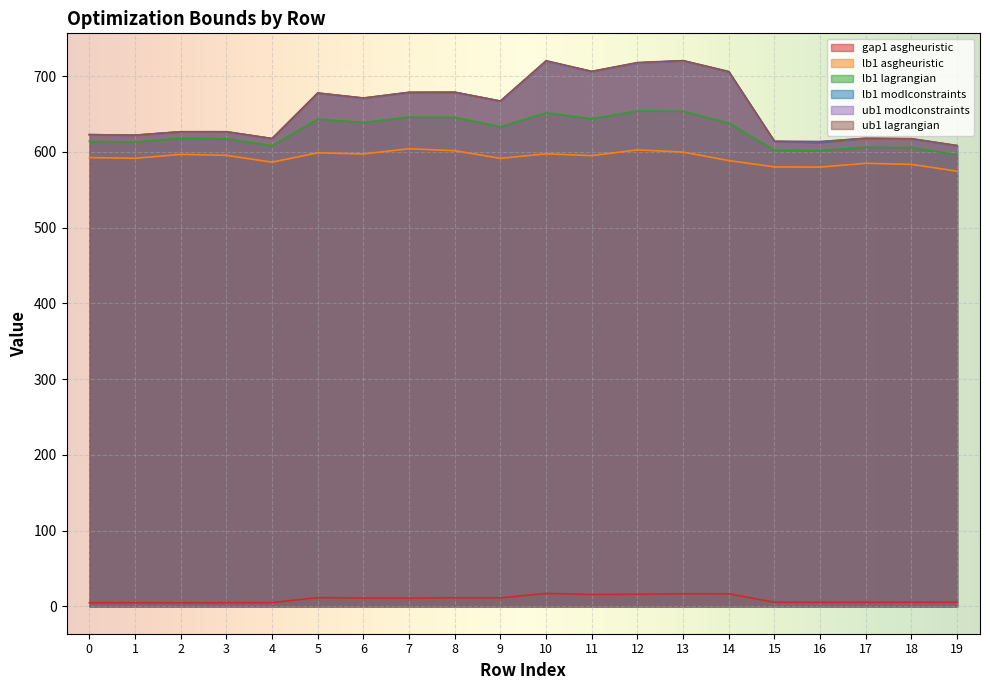

Is it true that ub1 lagrangian equals 671.3 at 6?

True